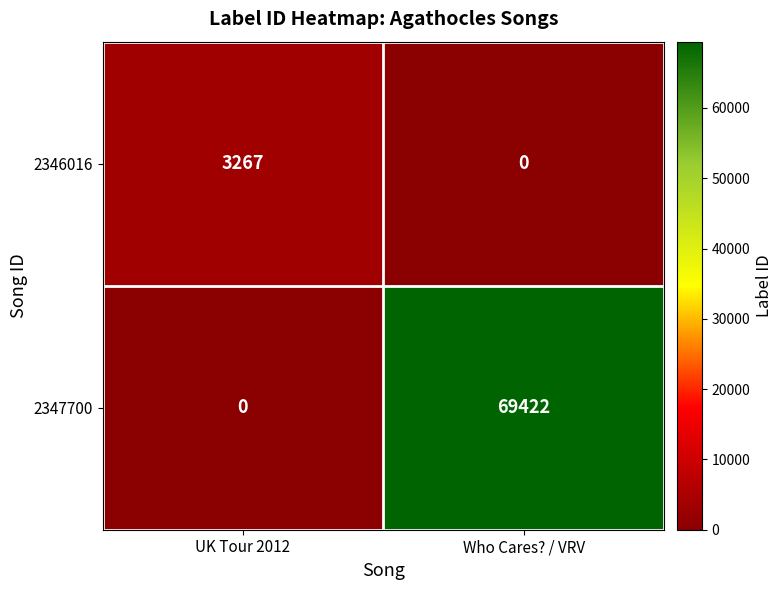

How many series are shown in this chart?

2